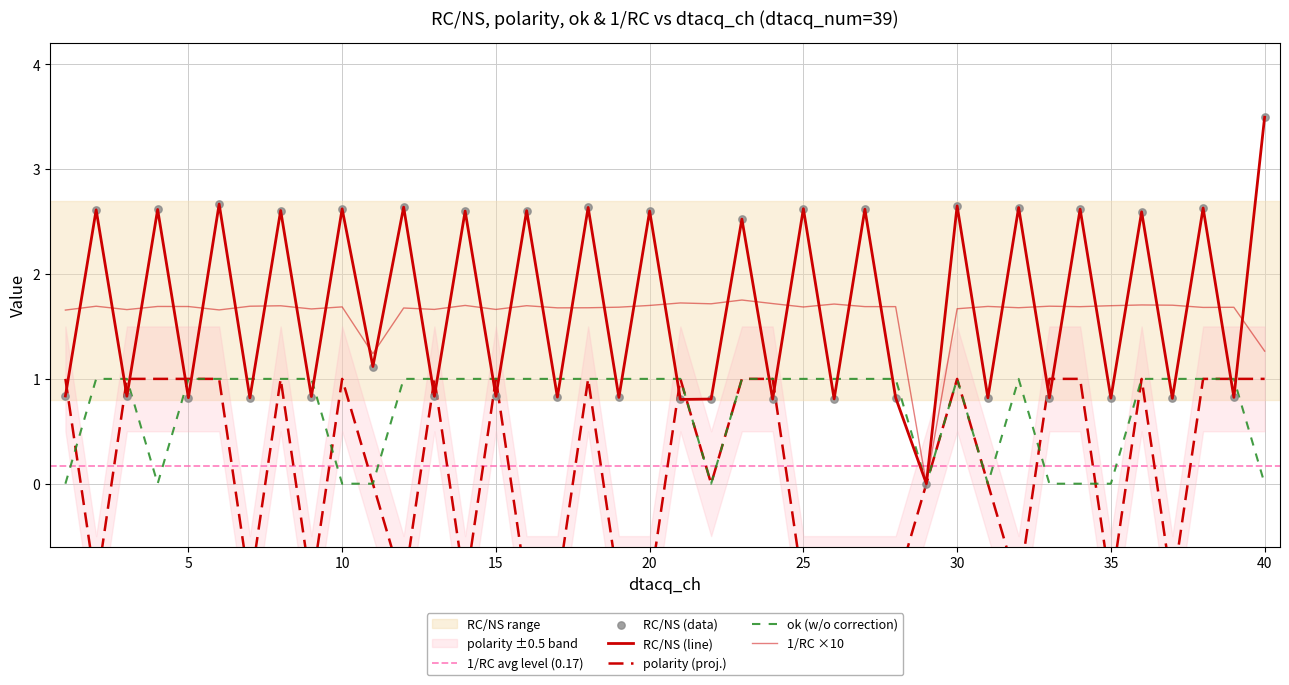

At which category is the sum across all series the highest?

6